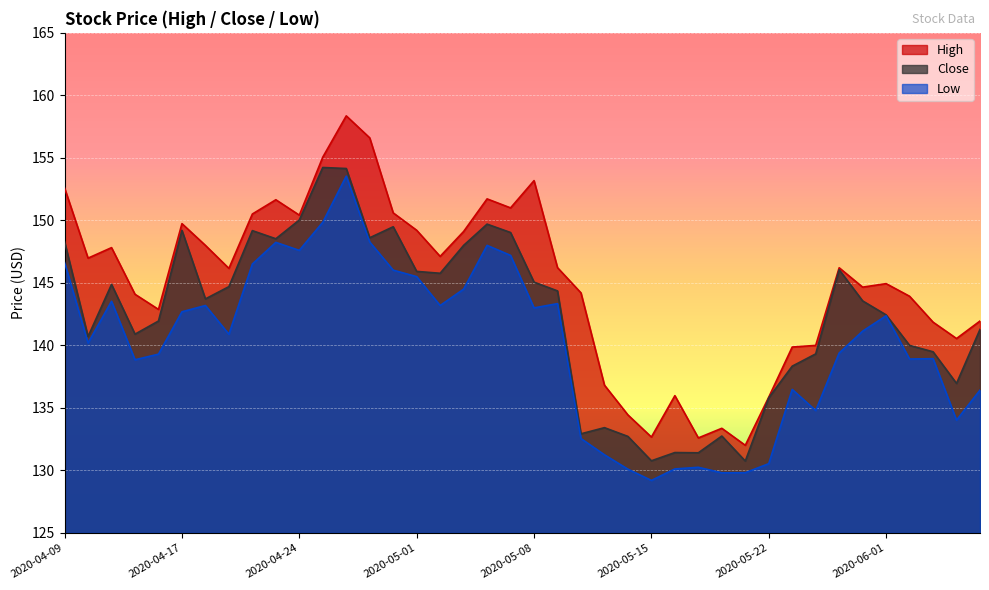

What is the difference between the Low values at 2020-06-04 and 2020-05-13?

2.8